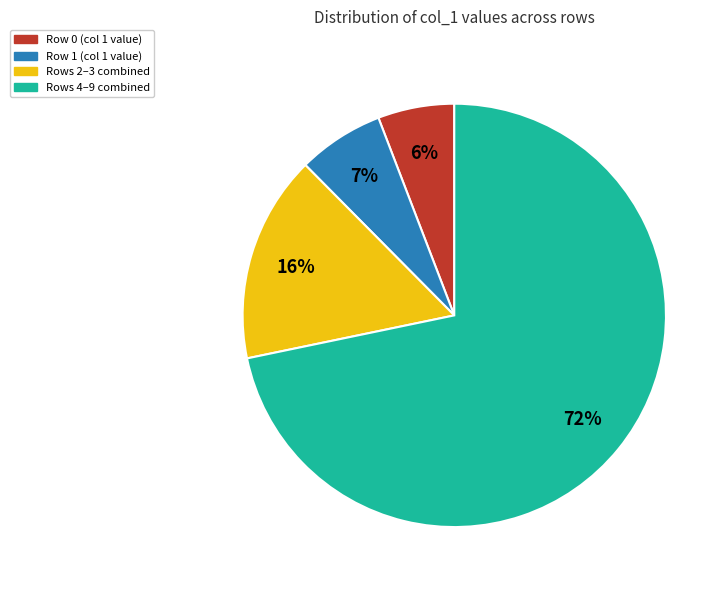

Is there any slice that represents more than half of the pie?

Yes